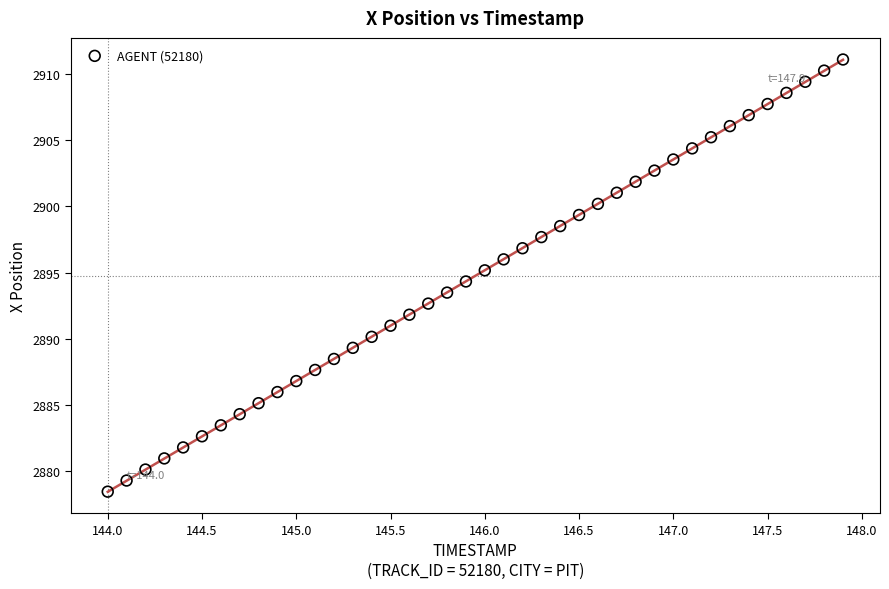

What is the range of X values (max minus min)?

3.9